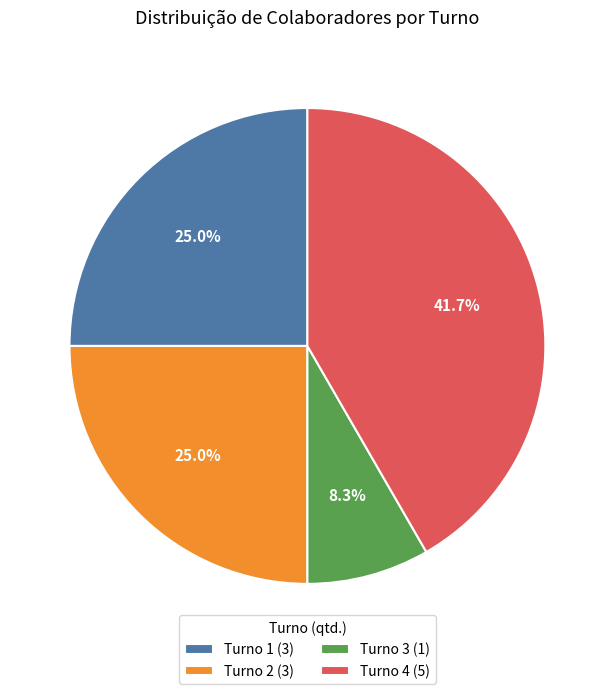

Which category has the smallest portion of the pie?

Turno 3